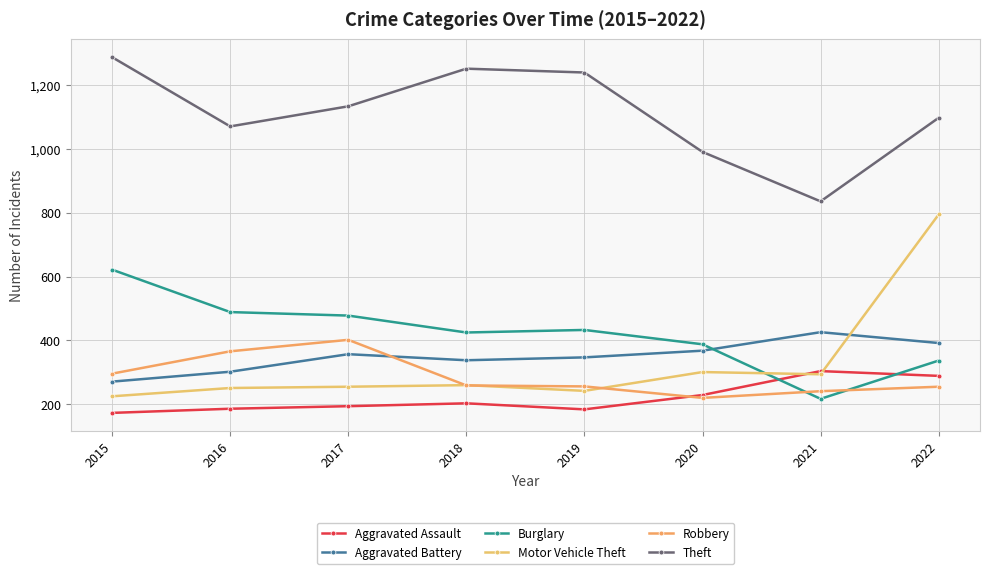

What is the total value across all series at 2021?

2318